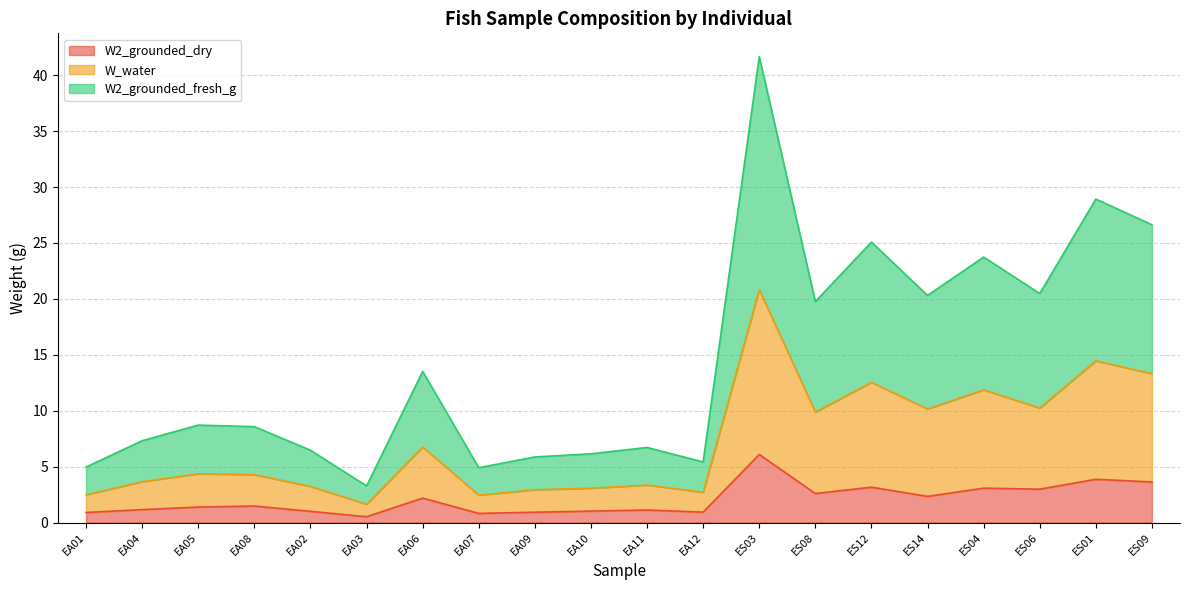

What are all the series names shown in the legend?

W2_grounded_dry, W_water, W2_grounded_fresh_g